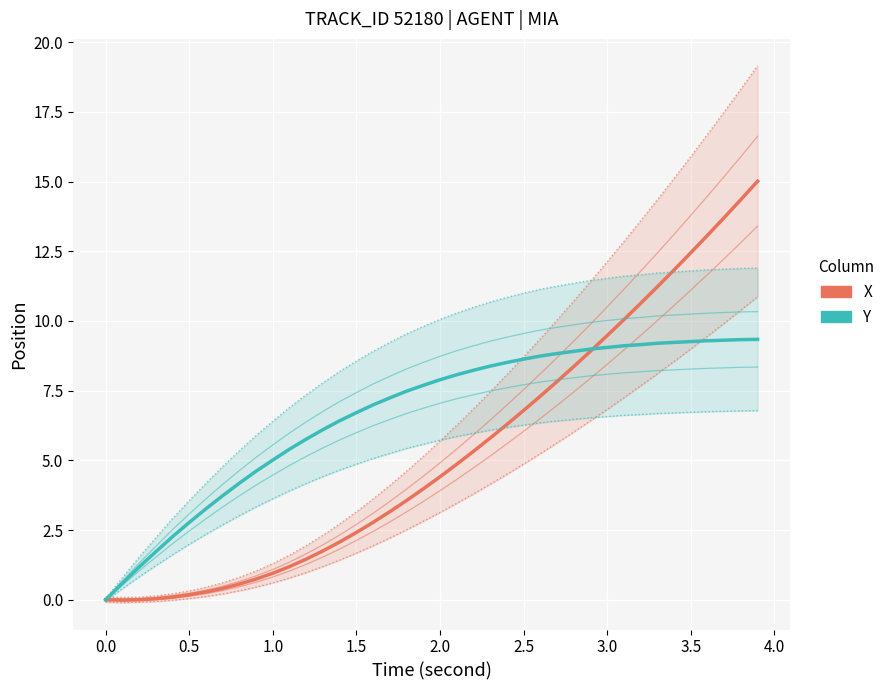

Which series ends up on top after the final intersection of X and Y?

X